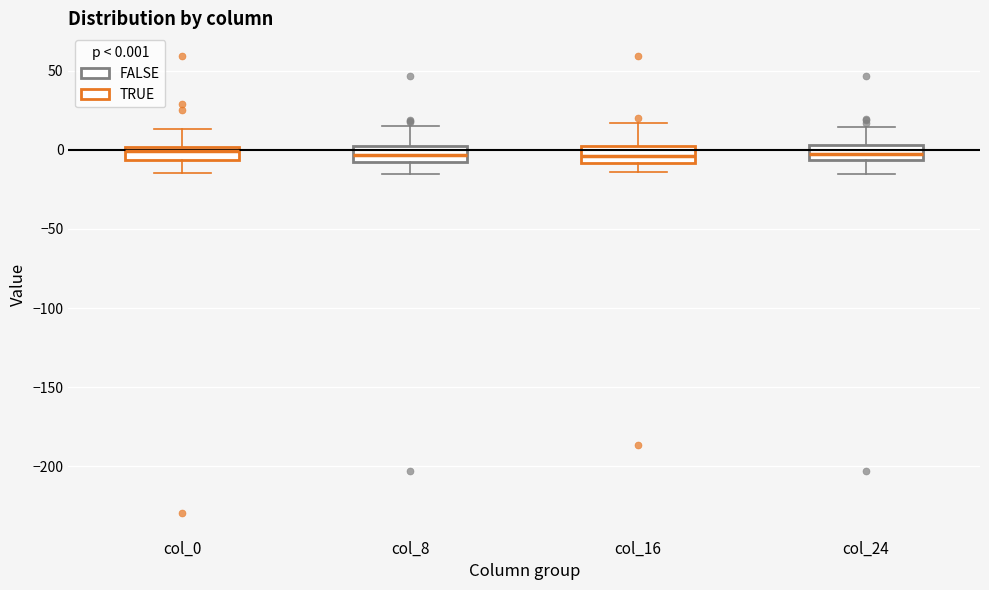

Where does the lower whisker of the box for col_24 end on the y-axis? The values are not printed on the chart, so give them approximately, as read against the axis.

-15